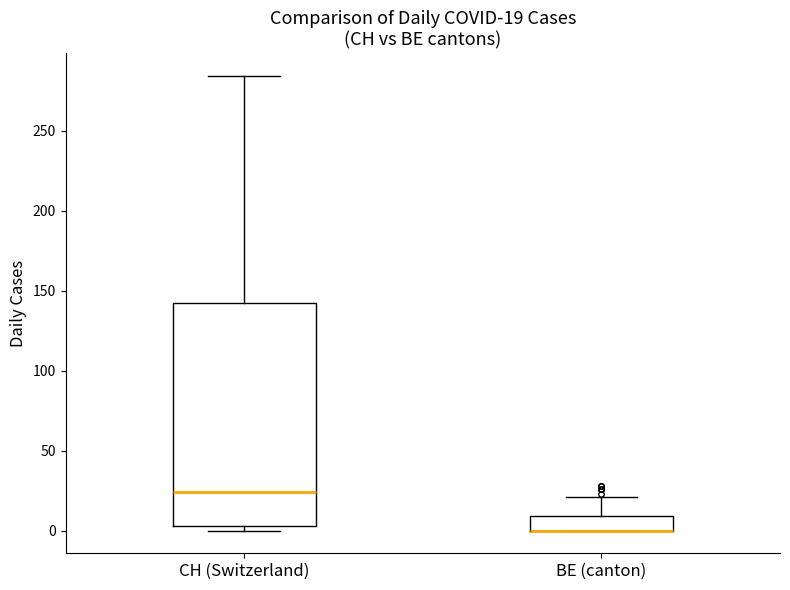

Which box is the tallest, from its lower edge to its upper edge?

CH (Switzerland)